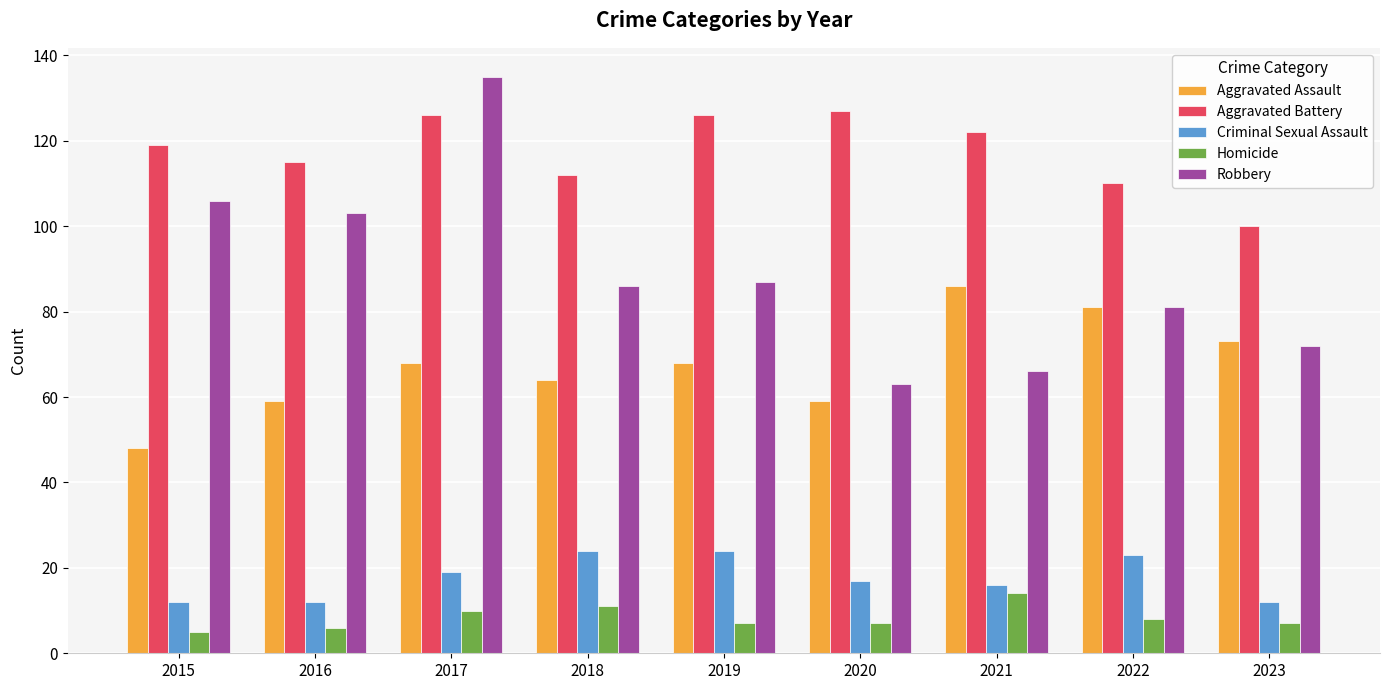

What is the greatest value displayed?

135